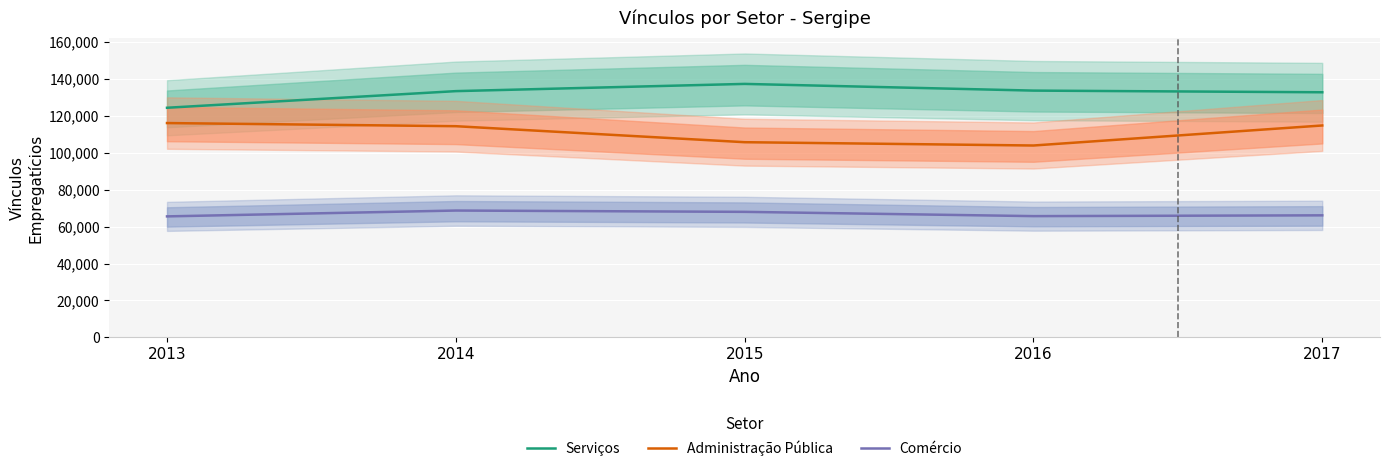

What is the total value across all series at 2014?

316197